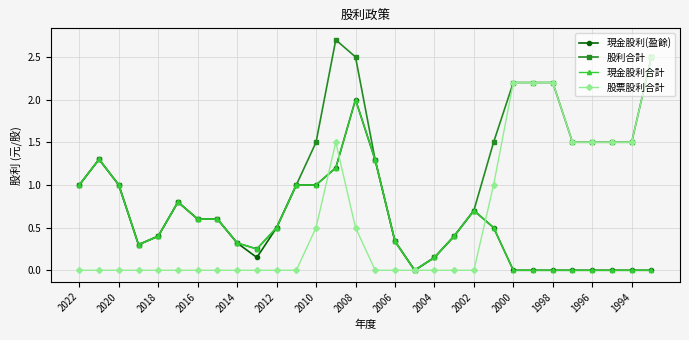

True or false: 現金股利(盈餘) has more than 0 interior local peaks.

True